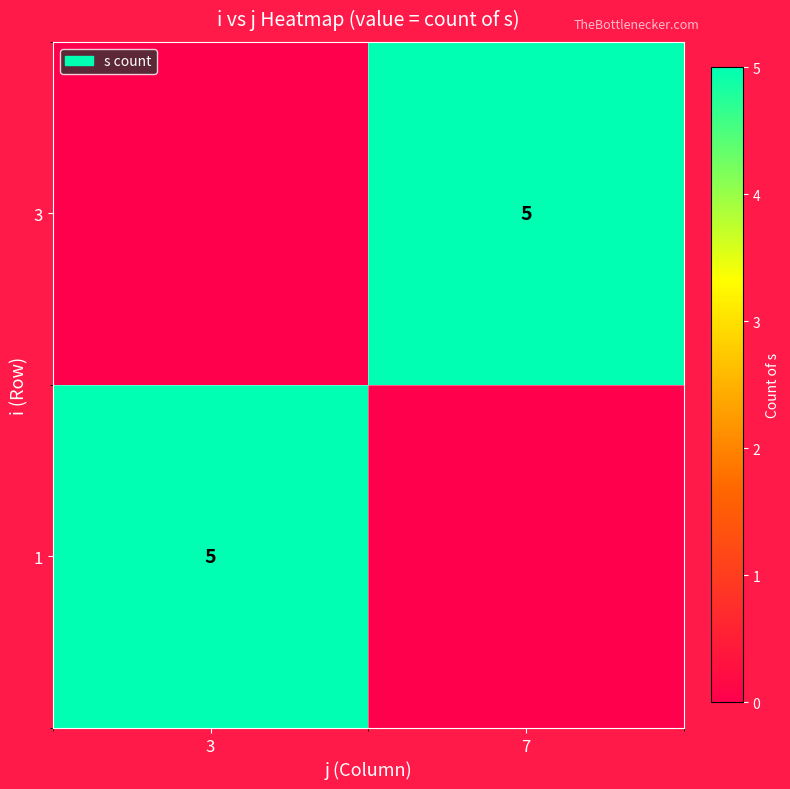

The 3 series shows 3 at 7. True or false?

False